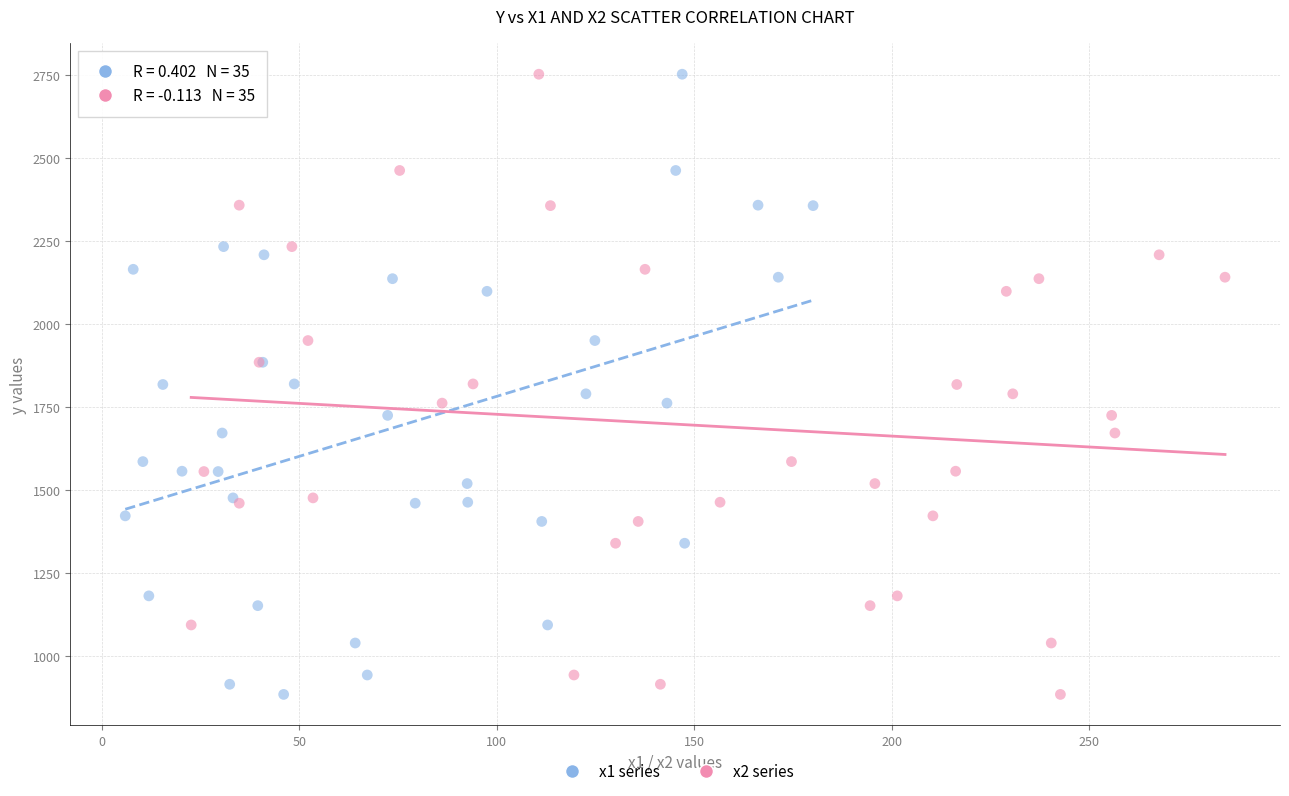

What are all the series names shown in the legend?

x1 series, x2 series